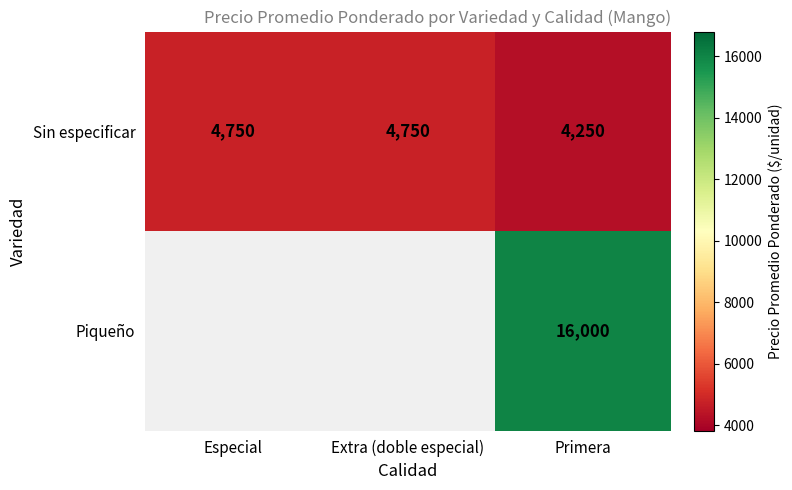

At which label does Sin especificar reach its minimum?

Primera